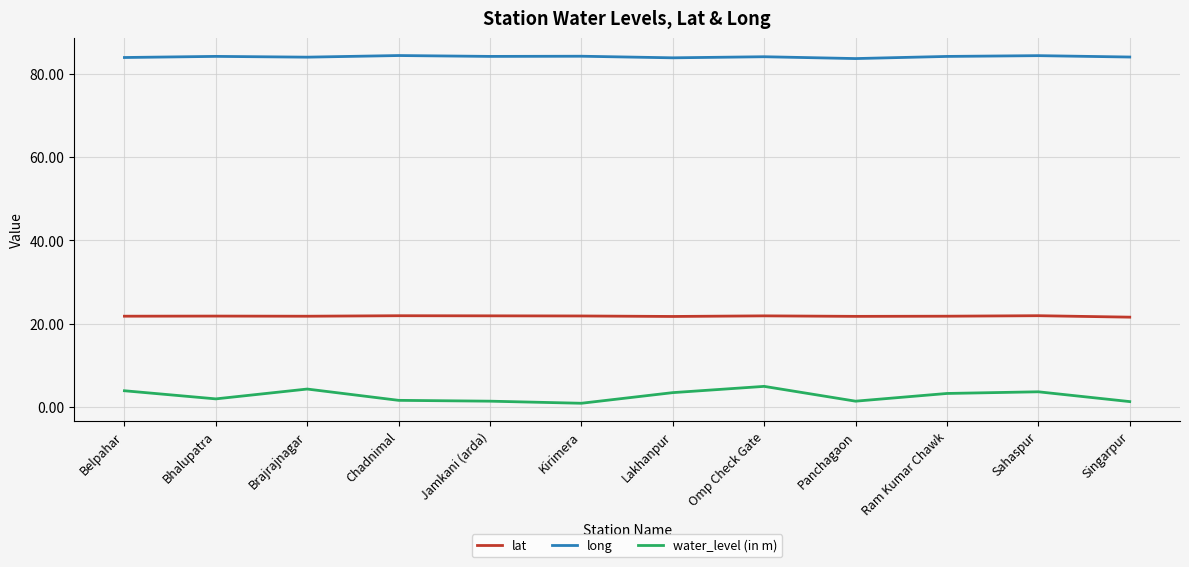

Rank the series by their average value, from highest to lowest.

long, lat, water_level (in m)